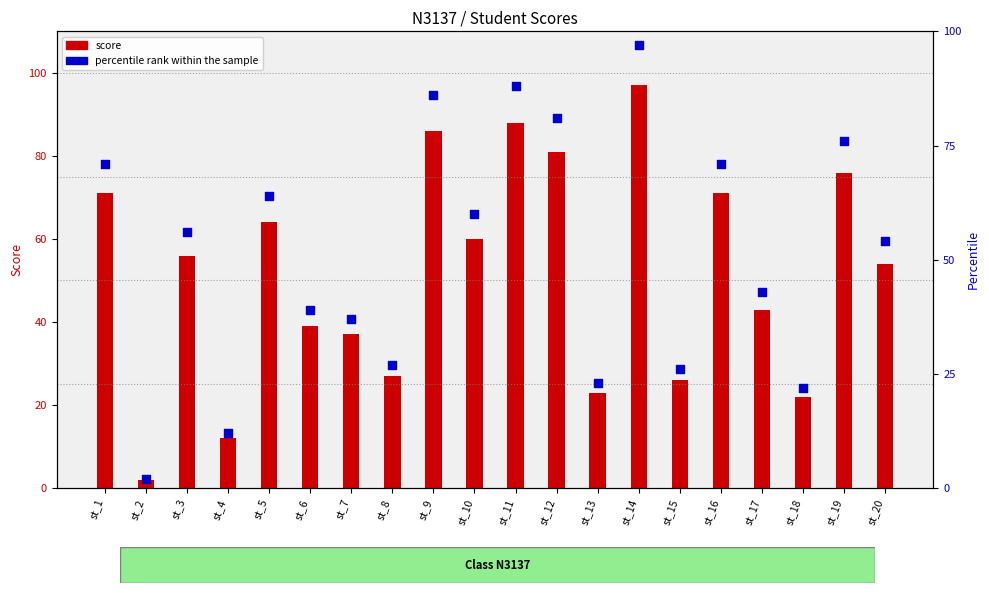

At which category is the sum across all series the highest?

st_14